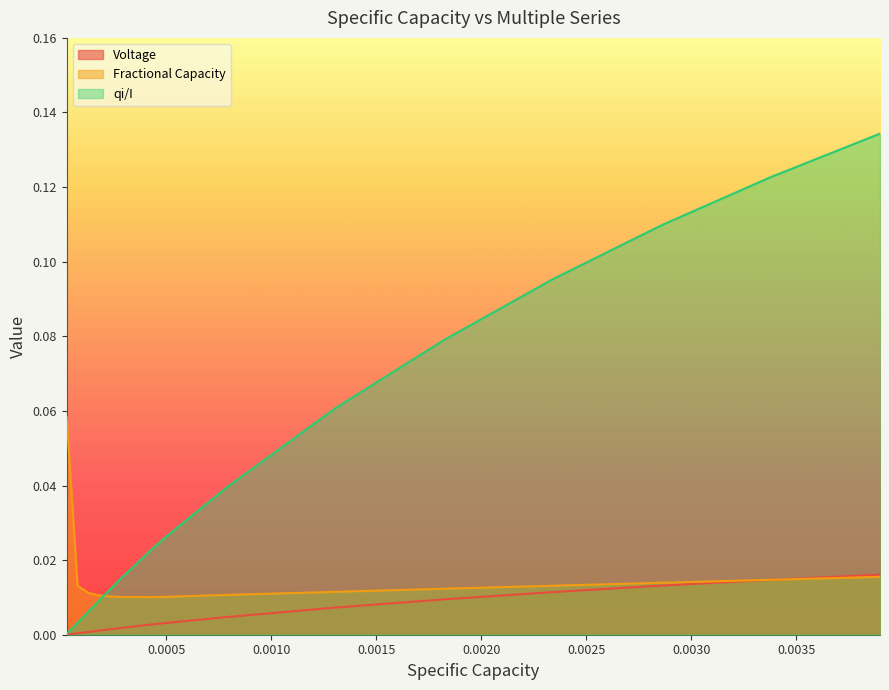

What are all the series names shown in the legend?

Voltage, Fractional Capacity, qi/I